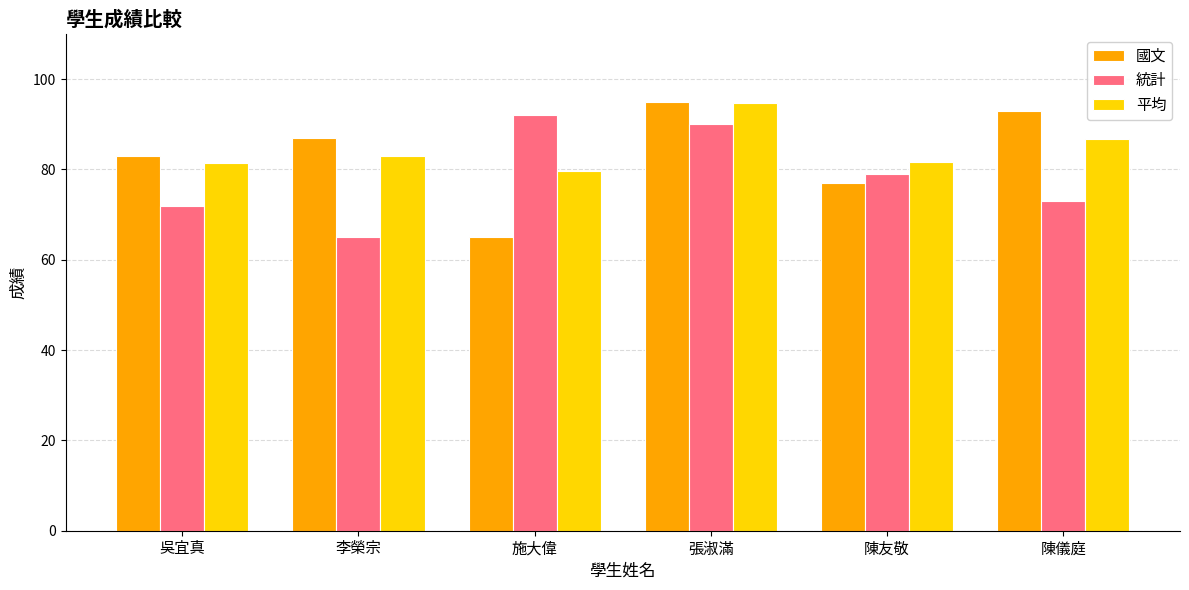

Are the bars horizontal?

No